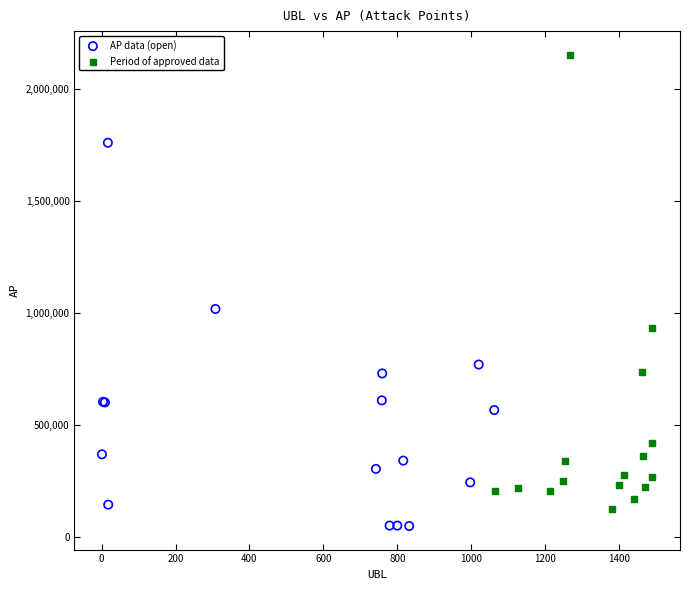

Which series has the largest Y range (max minus min)?

Period of approved data